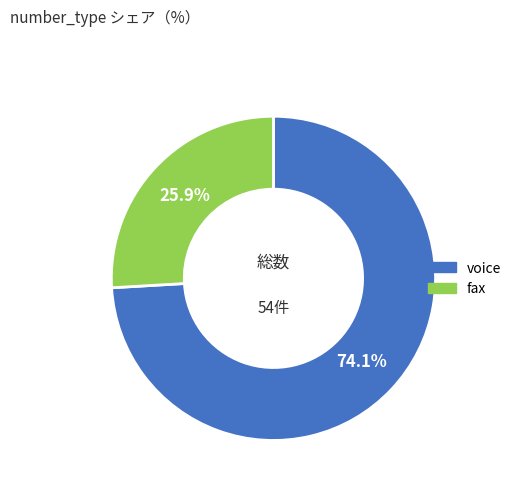

What is the total percentage of voice and fax?

100.0%